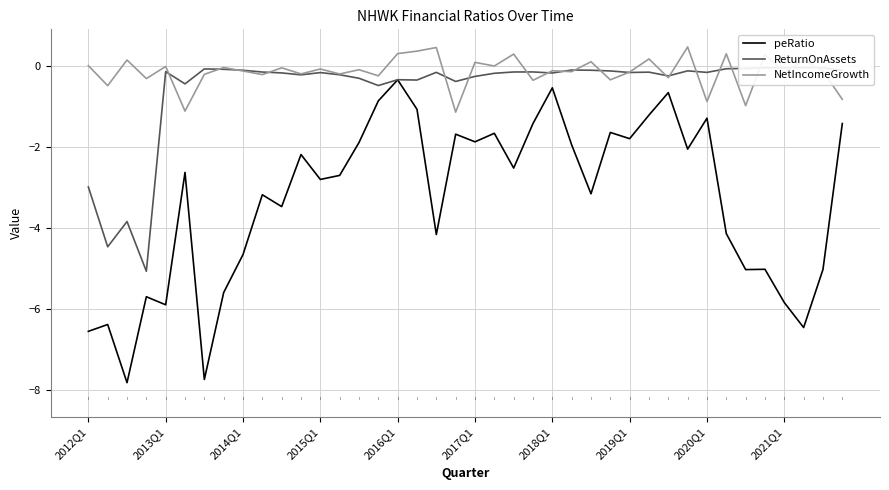

At how many categories does at least one series exceed -2?

40